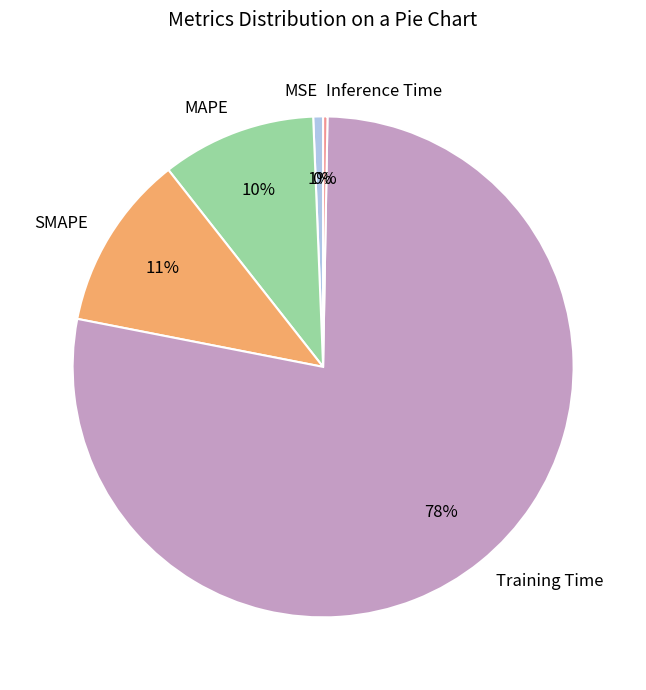

Do Training Time and MSE together represent more than half of the pie?

Yes